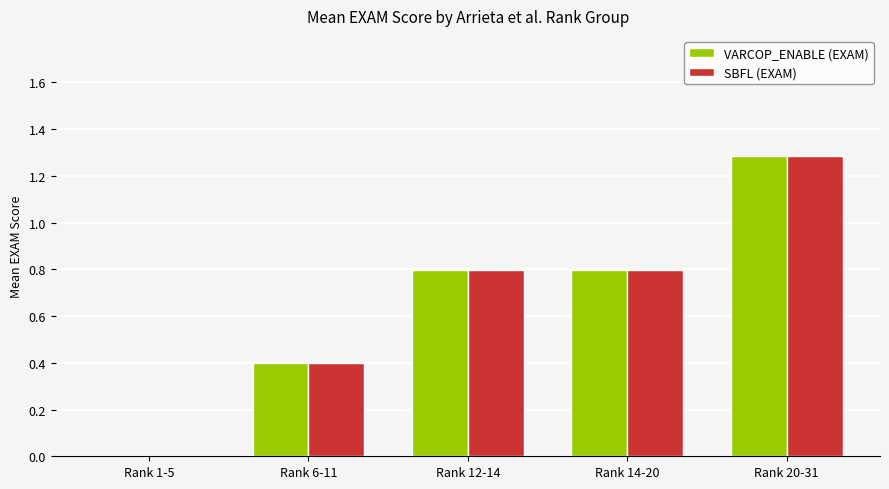

How many positive values does the VARCOP_ENABLE (EXAM) series have?

4